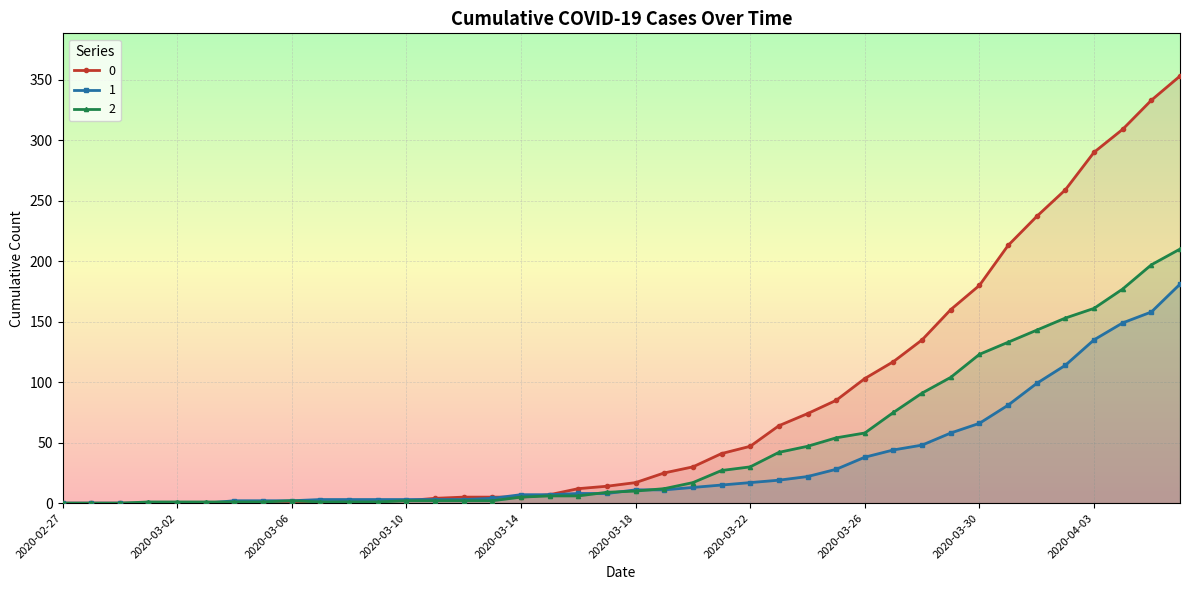

True or false: 0 and 2 intersect in this chart.

True